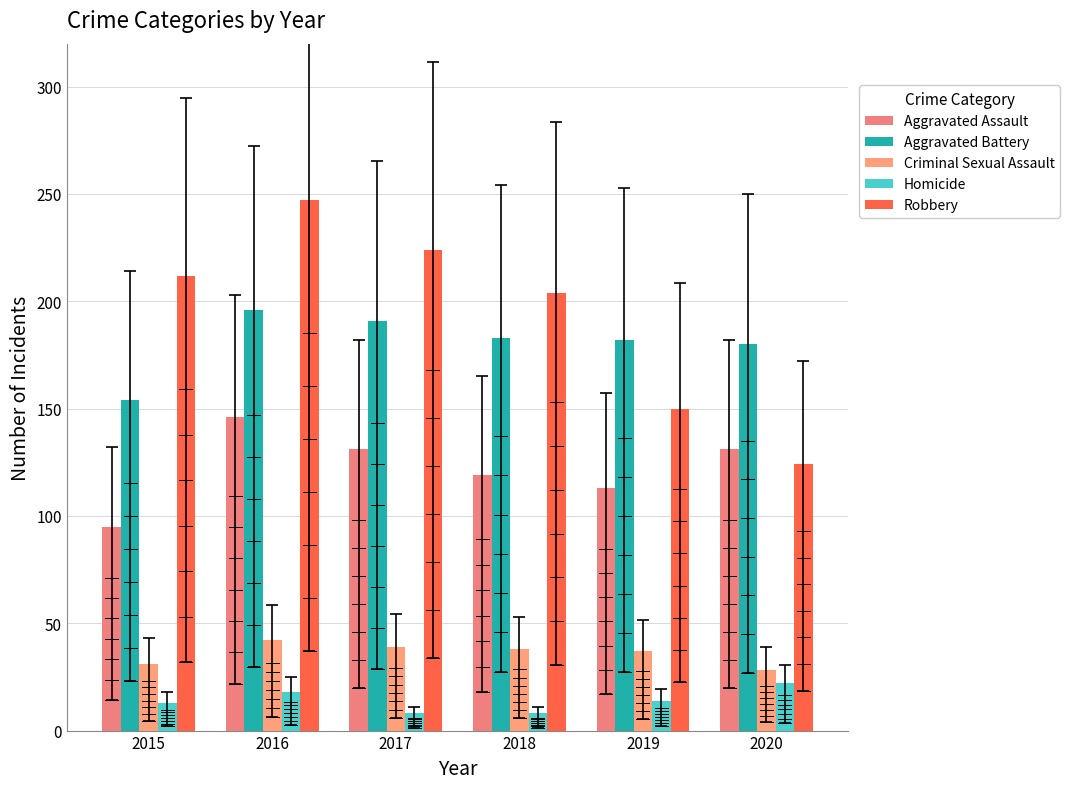

True or false: Aggravated Battery has a value of 58 at 2020.

False